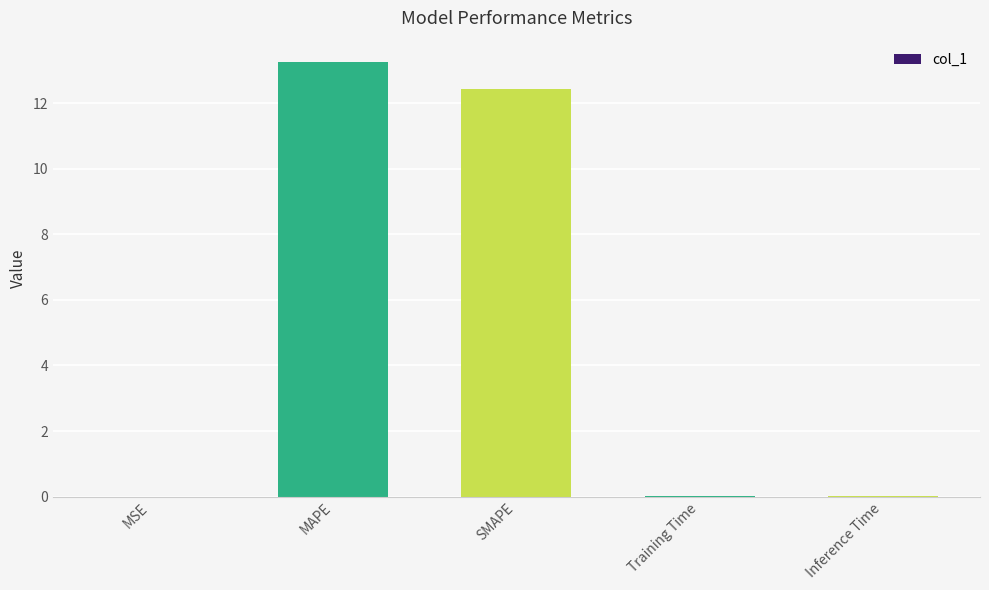

What is the sum of all values?

25.7